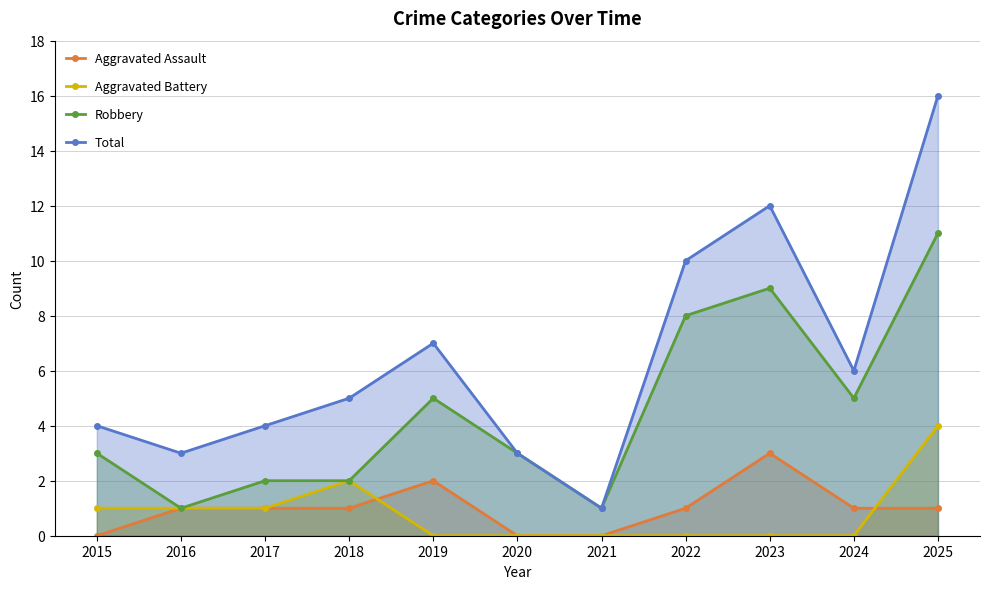

At 2023, list the series in order from smallest to largest.

Aggravated Battery, Aggravated Assault, Robbery, Total